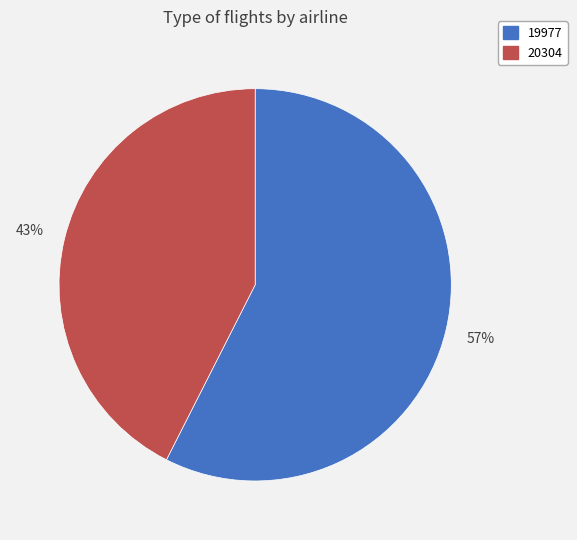

Is there any slice that represents more than half of the pie?

Yes